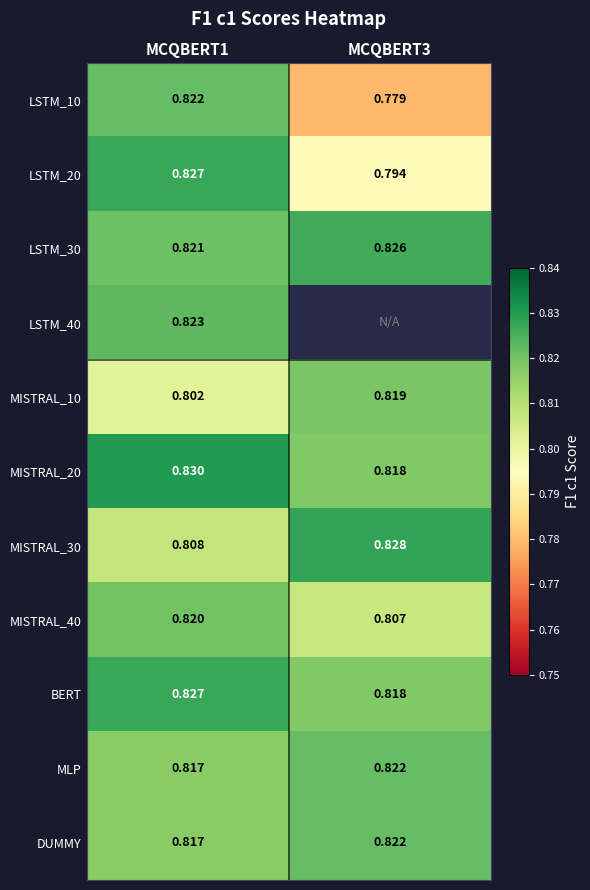

Between MCQBERT1 and MCQBERT3, which series saw the biggest shift?

LSTM_10